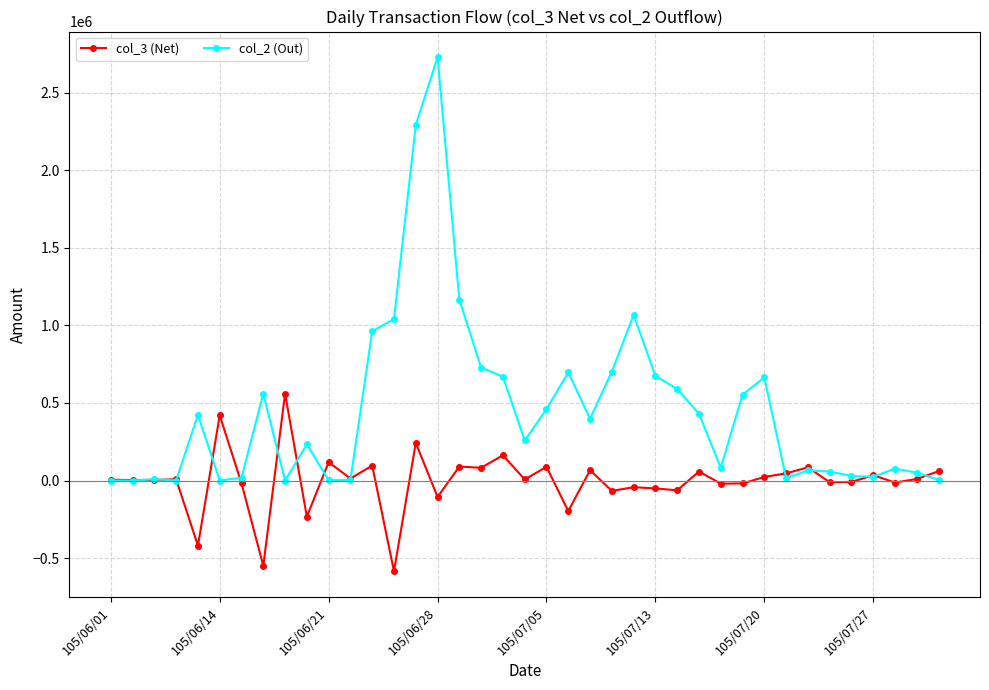

List the series in order of their peak value, highest first.

col_2 (Out), col_3 (Net)